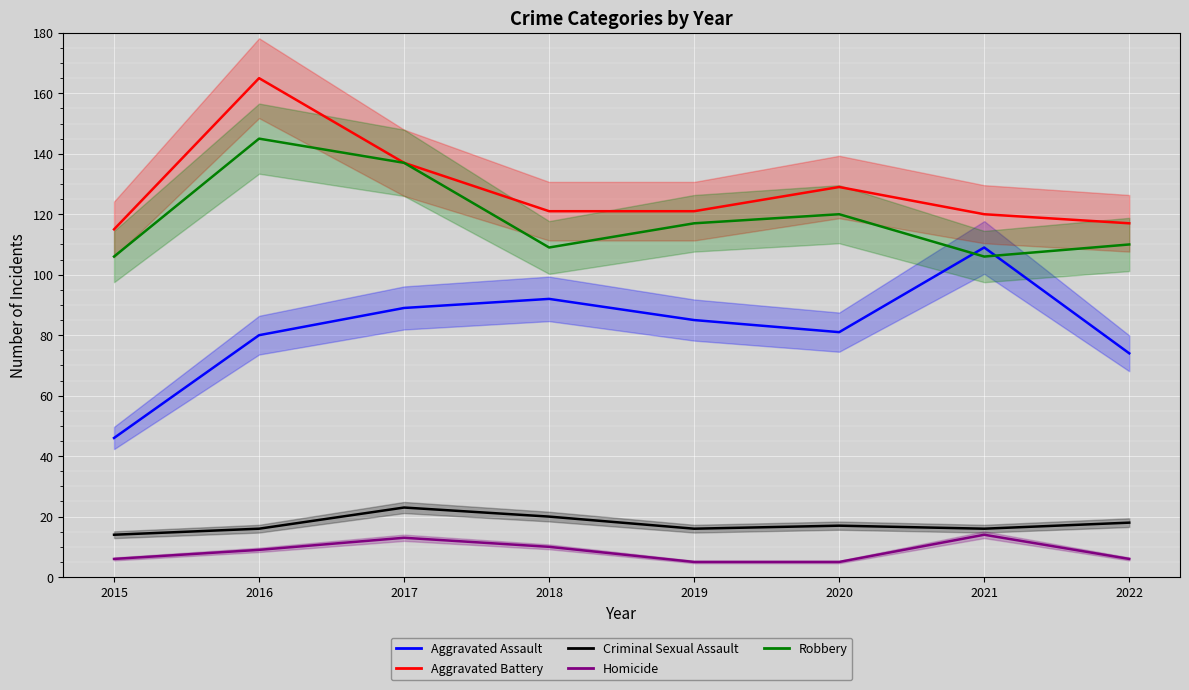

The Aggravated Battery series shows 83 at 2019. True or false?

False